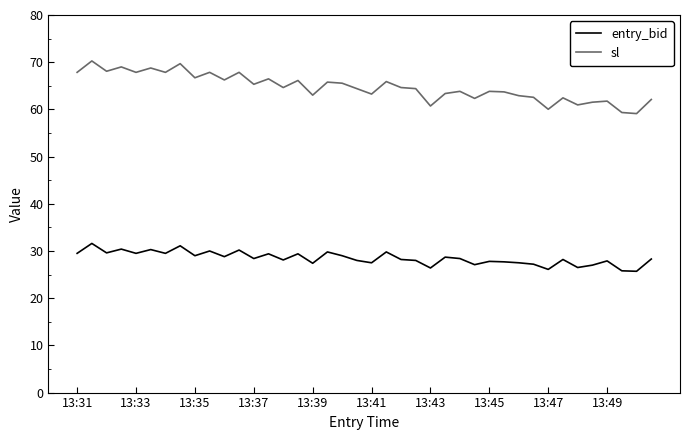

Rank the series by their maximum value, from highest to lowest.

sl, entry_bid